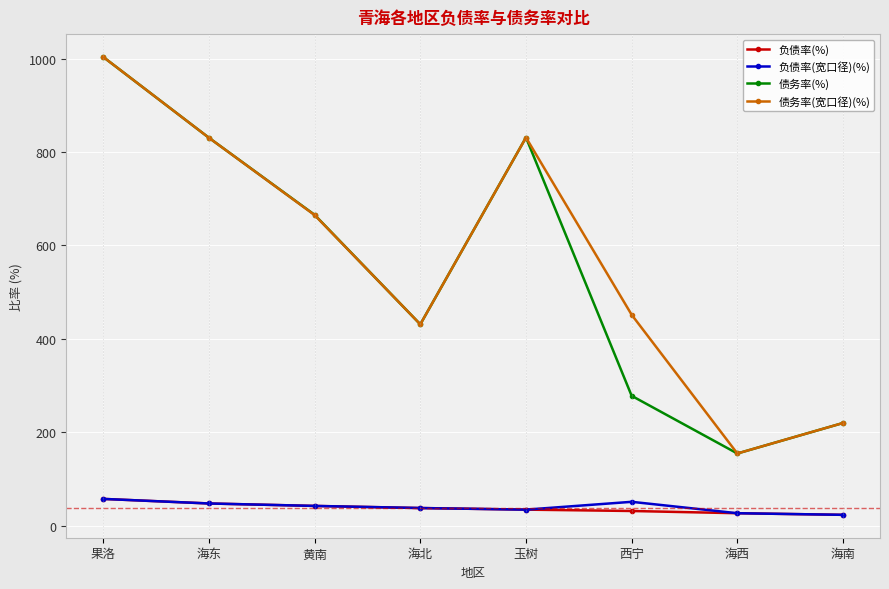

Which series changed the most between 海北 and 玉树?

债务率(%)